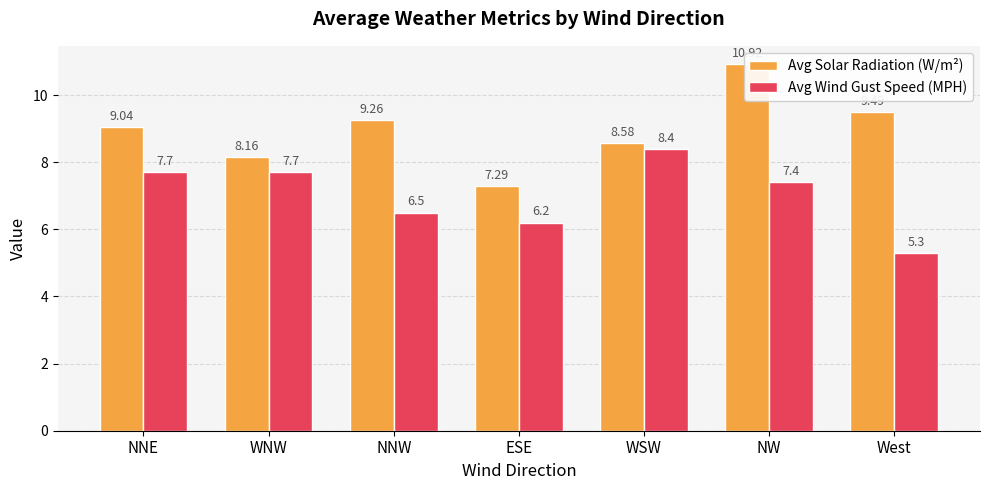

The Avg Solar Radiation (W/m²) series shows 9.5 at West. True or false?

True